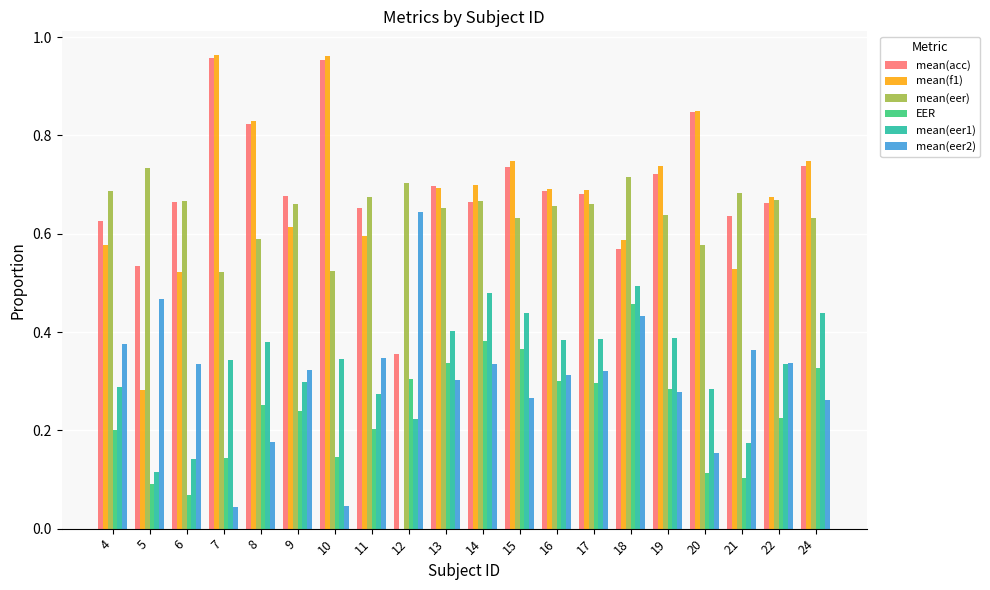

Count the mean(eer) values in the range 0 to 1.

20